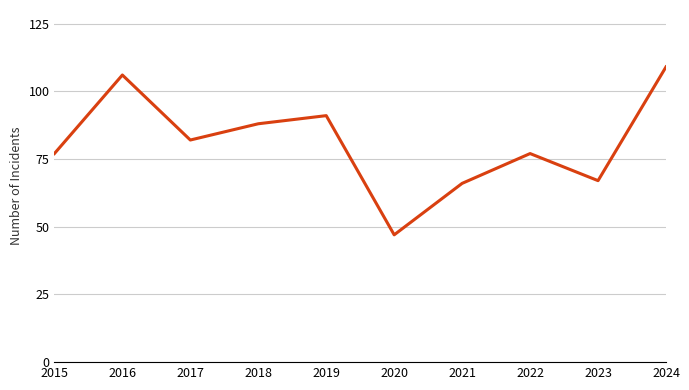

Reading left to right, transcribe all the data shown in this chart.

77	106	82	88	91	47	66	77	67	109